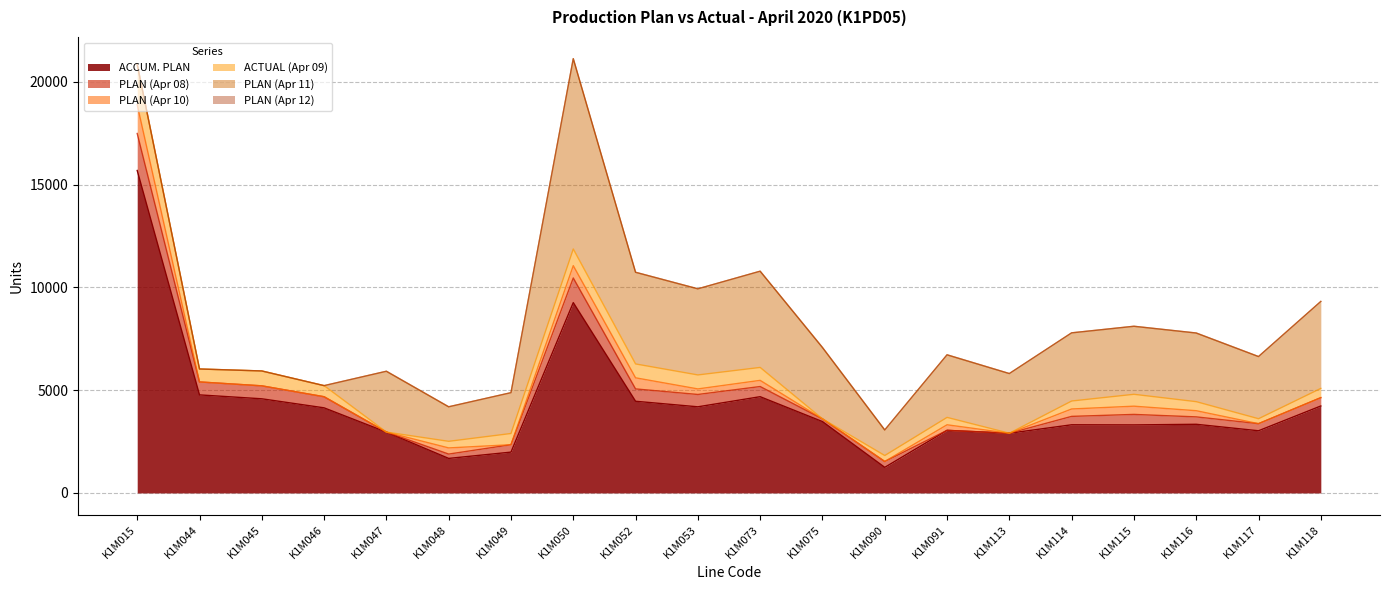

What value does the ACTUAL (Apr 09) series have at K1M046, to the nearest 50?

550